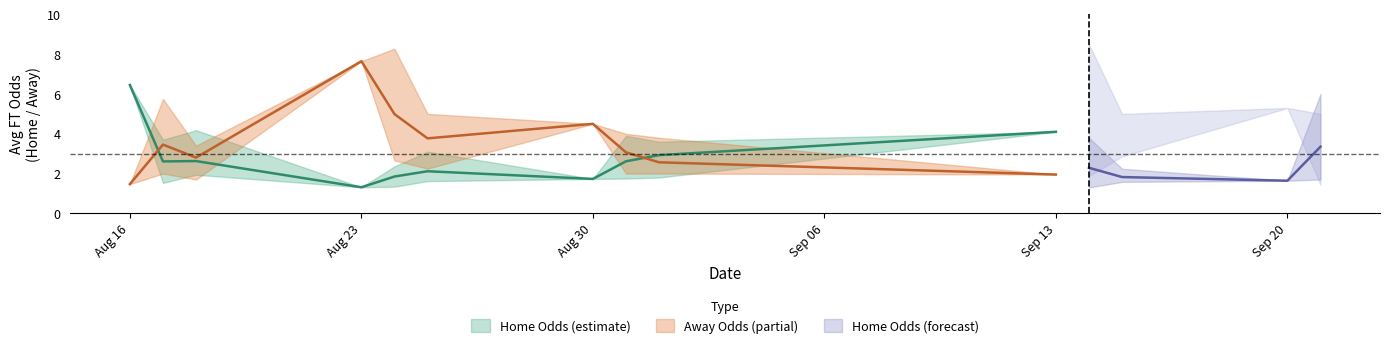

True or false: odd_a_ft has more than 1 points higher than both neighbors.

True